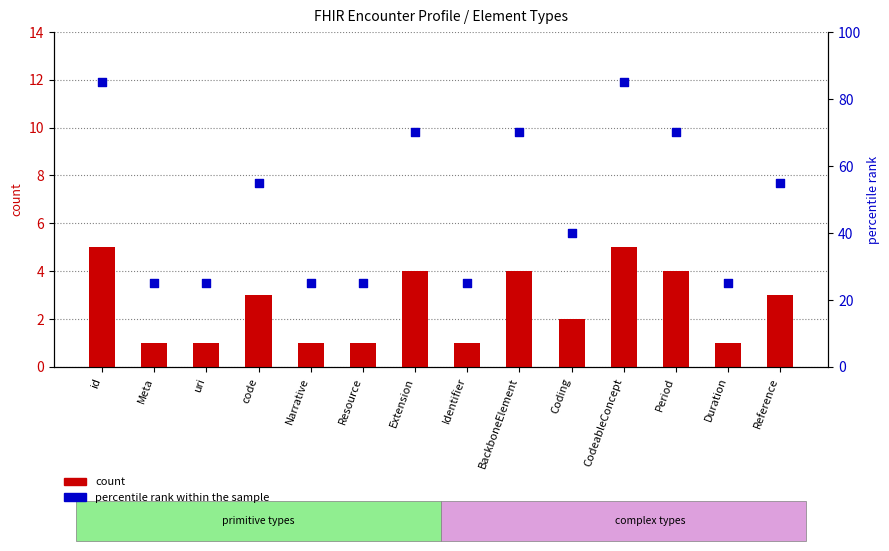

Which series contains the highest Y value?

percentile rank within the sample